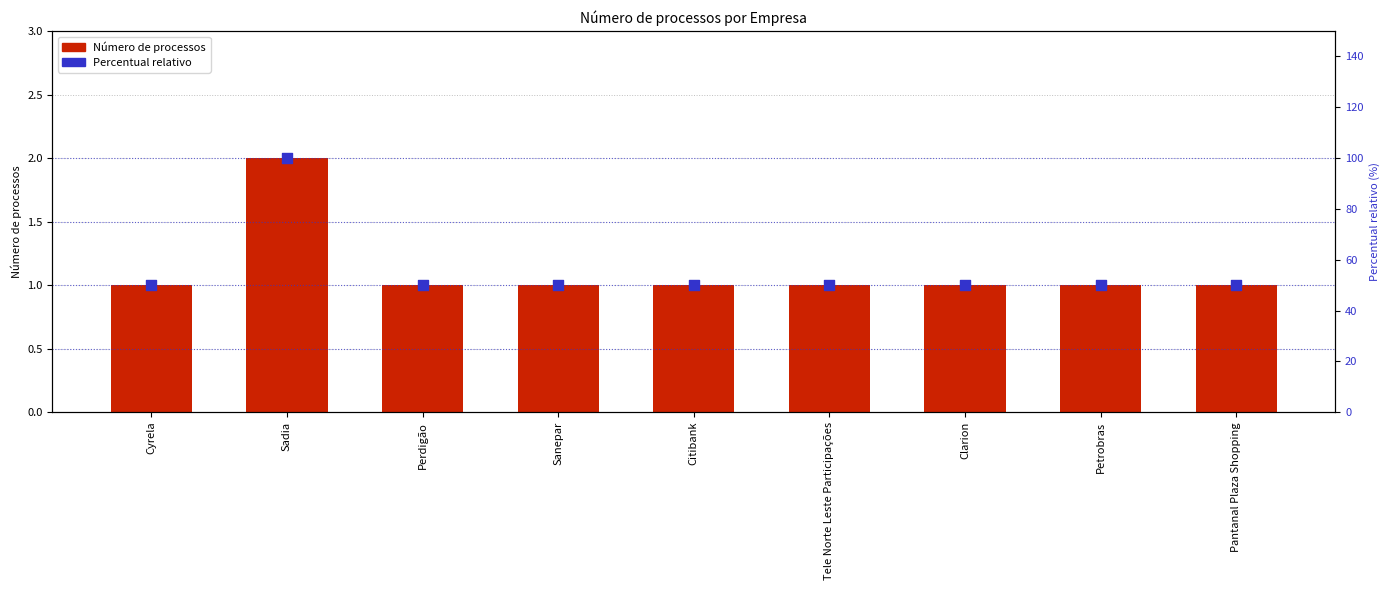

What is the total value across all series at Sadia?

102